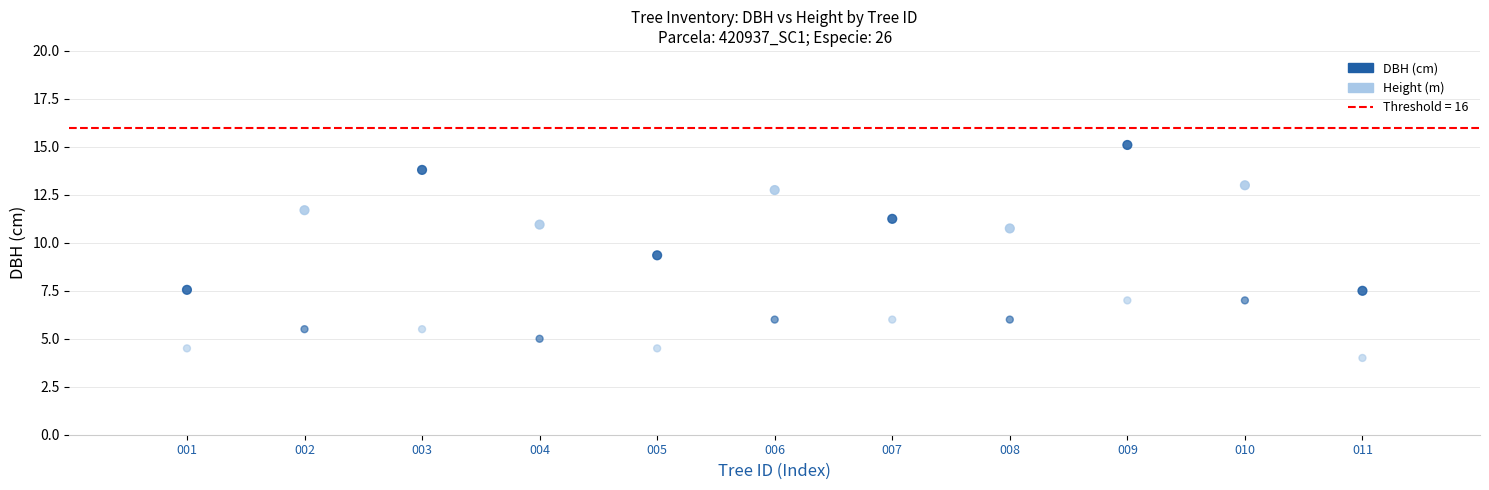

Which series reaches the maximum Y coordinate?

DBH (cm)